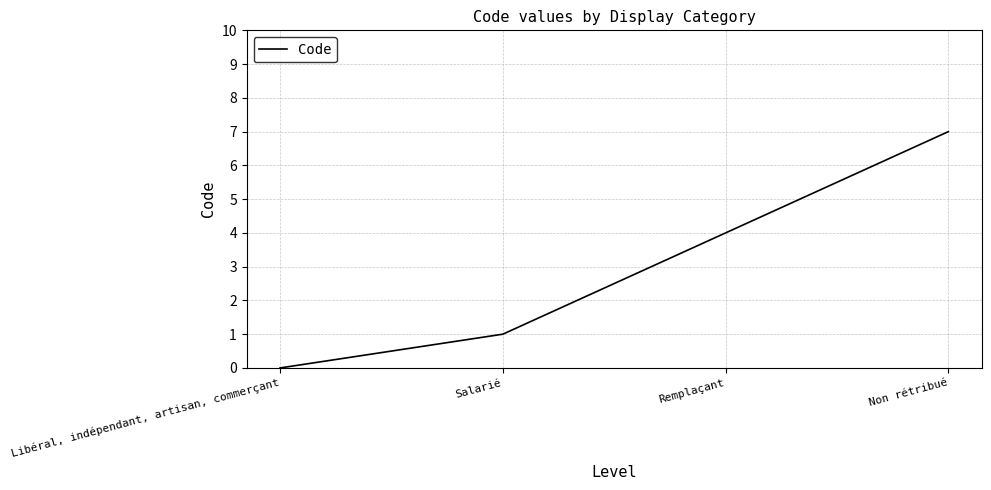

What position from the right is Non rétribué?

1